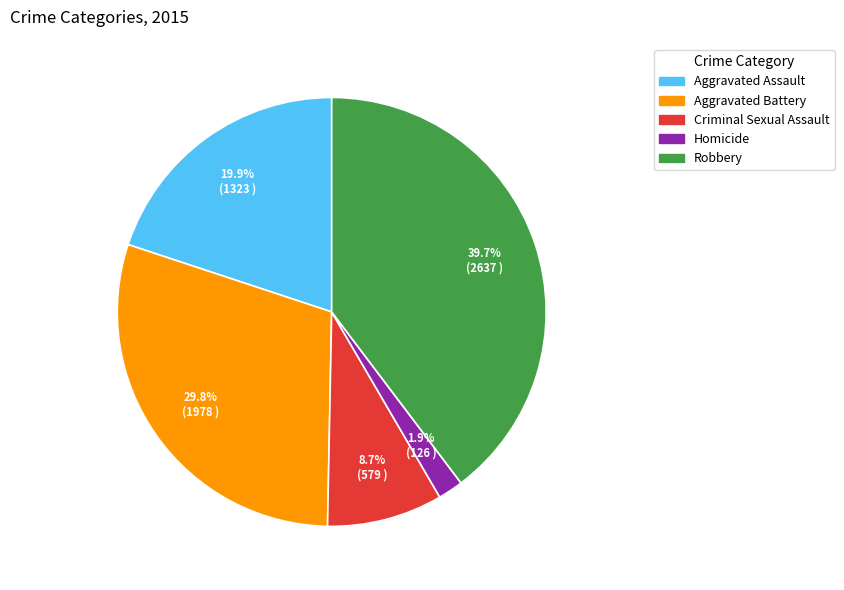

To the nearest percent, what is the difference between the largest and smallest slice percentages?

38%